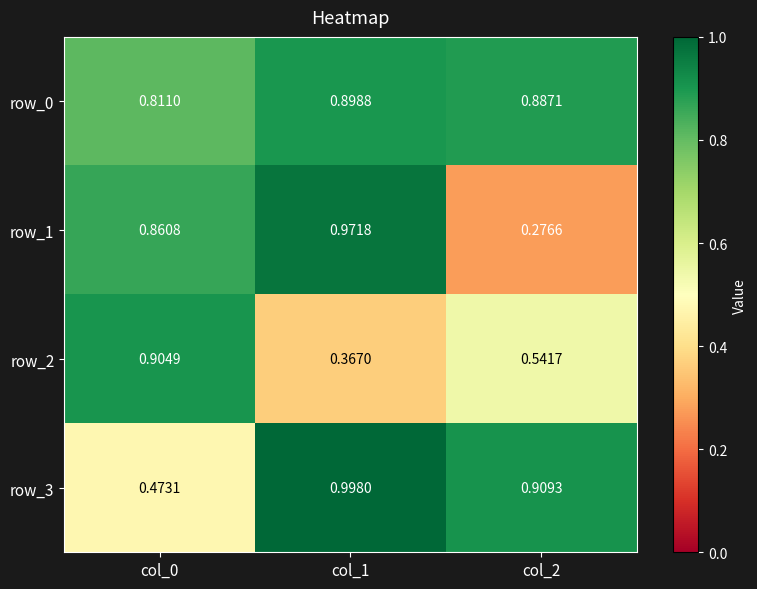

What is the spread (max minus min) of values at col_1?

0.6